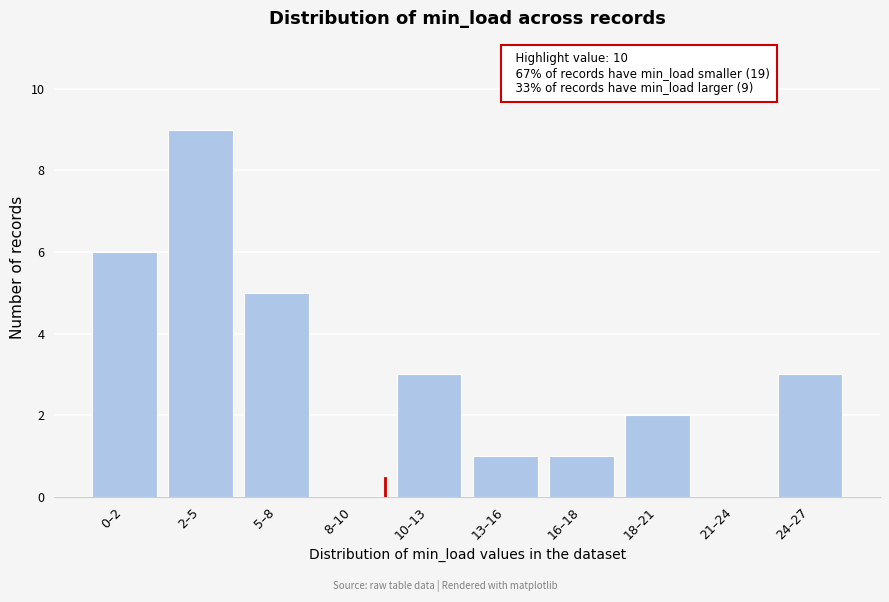

What is the greatest value displayed?

9